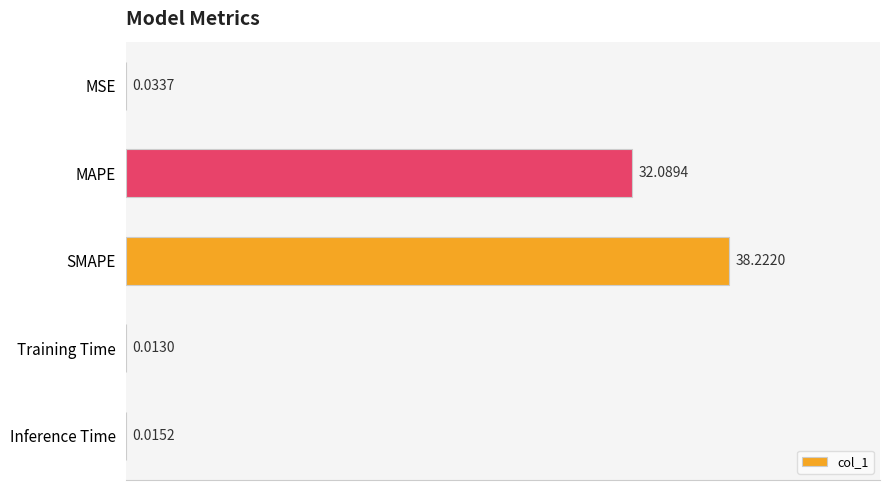

Which has a higher value, Inference Time or MAPE?

MAPE